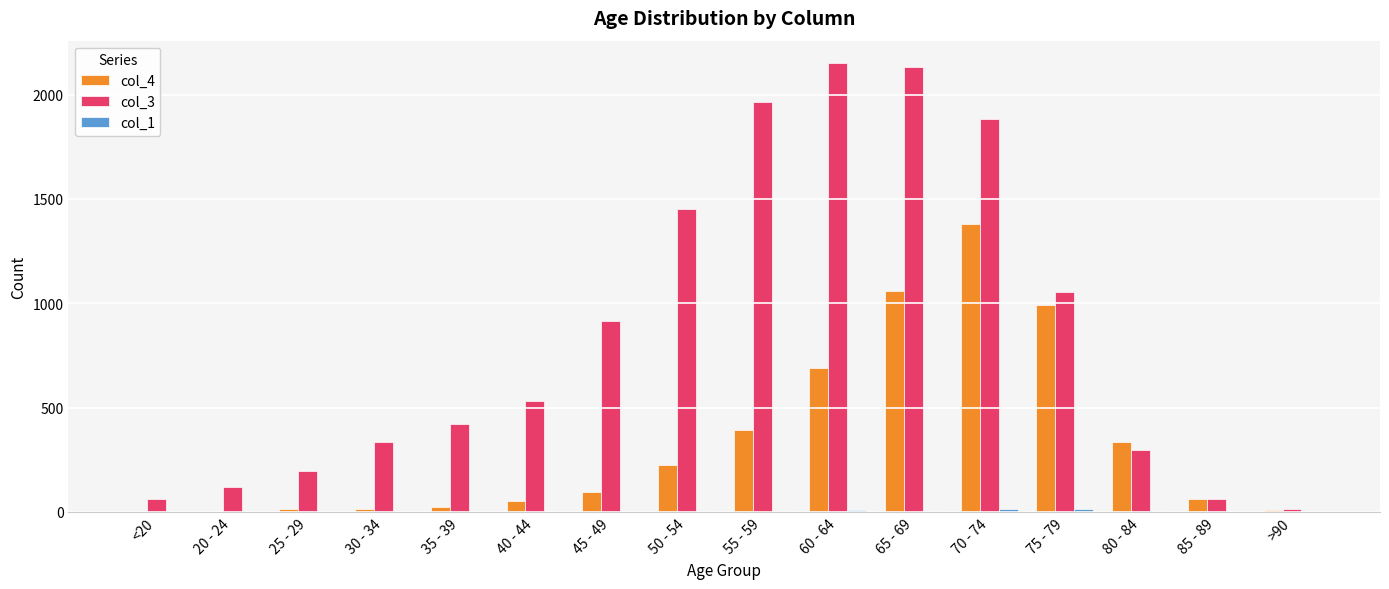

The value of col_4 at 80 - 84 is 333. True or false?

True